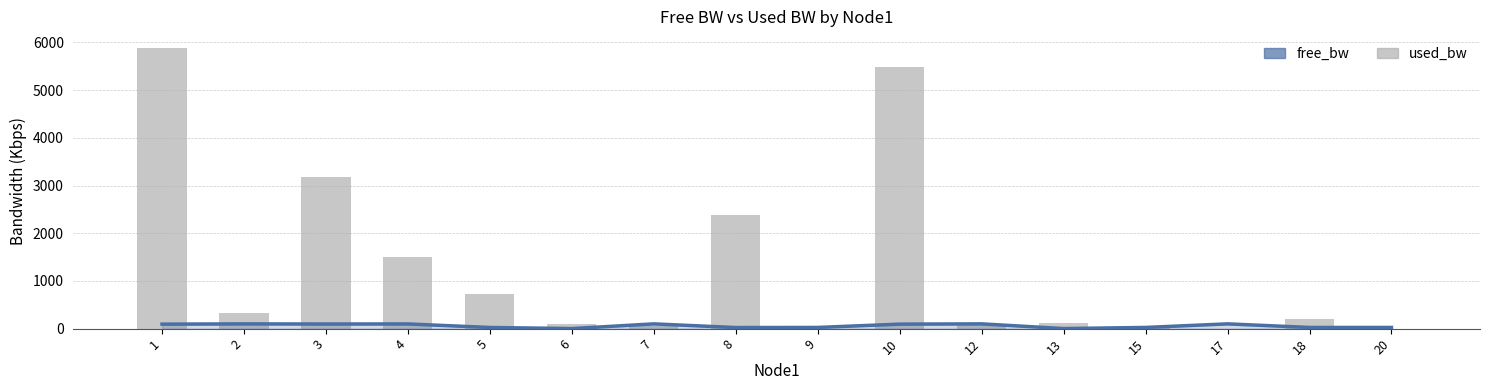

The used_bw series shows 8477.2 at 10. True or false?

False